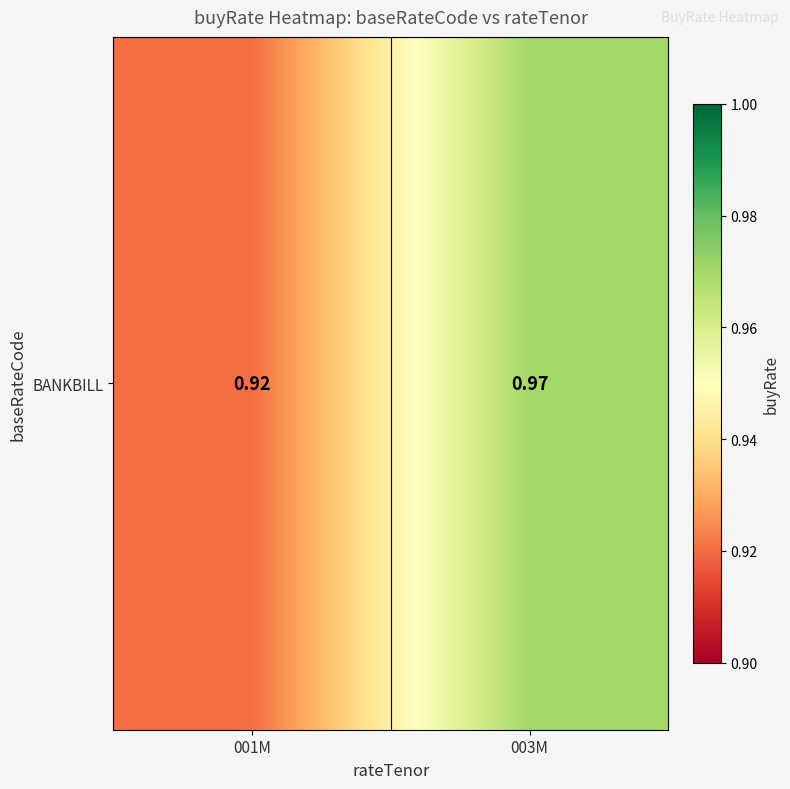

What is the maximum value shown in the chart?

1.0